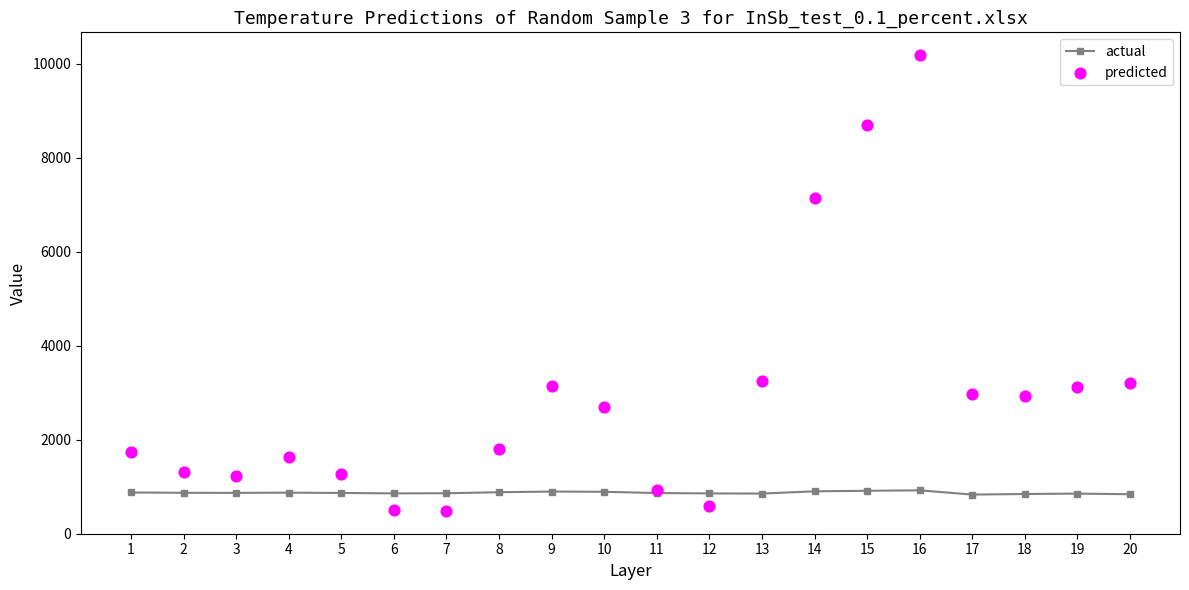

Which series has the largest total across all categories?

predicted